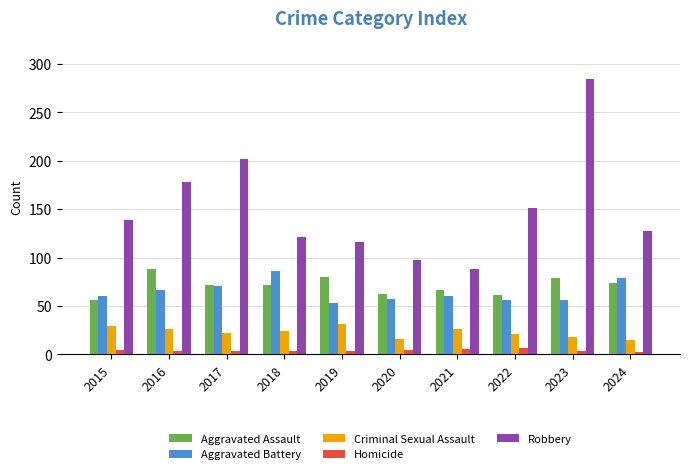

How many values in the Criminal Sexual Assault series are below 24?

5